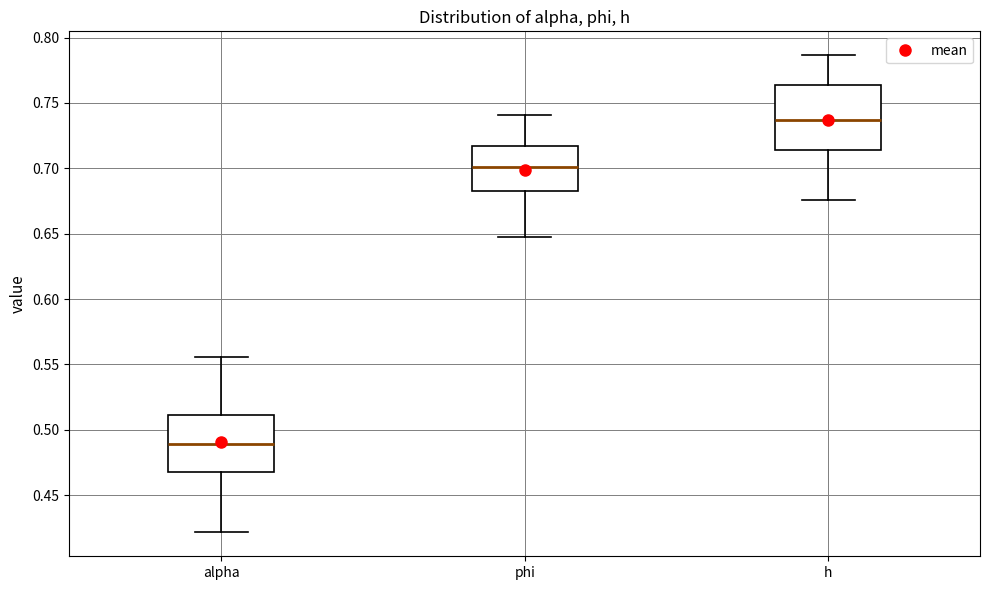

Where is the lower edge of the box for alpha on the y-axis? The values are not printed on the chart, so give them approximately, as read against the axis.

0.470